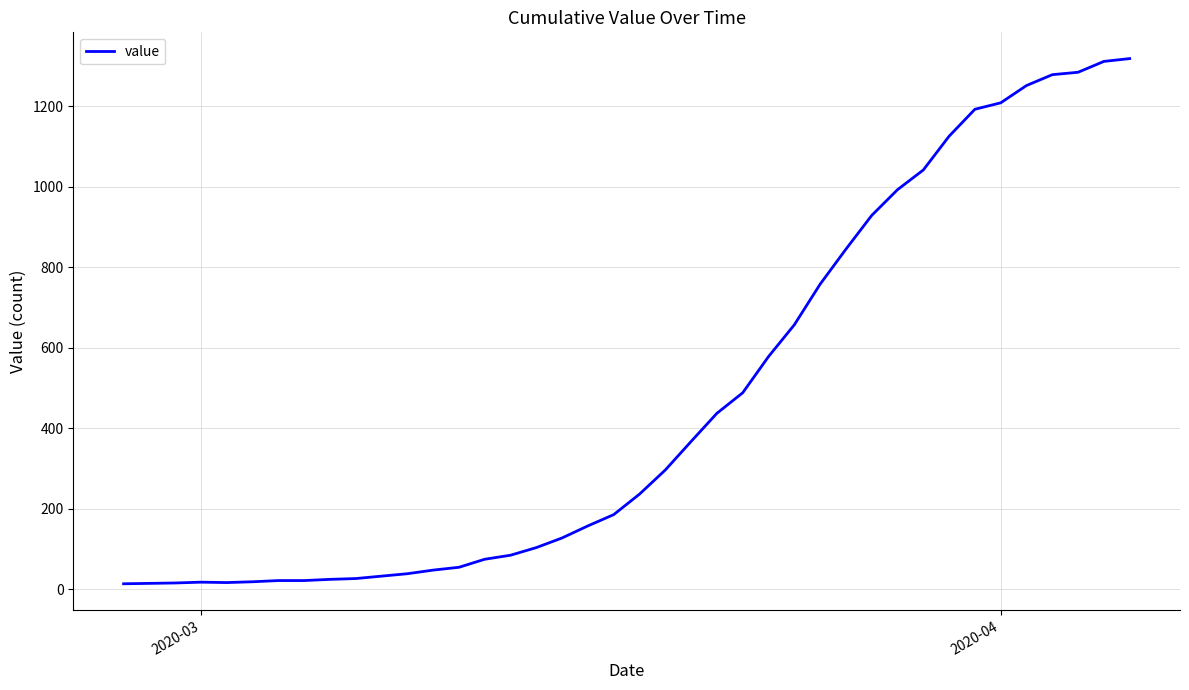

What is the greatest value displayed?

1319